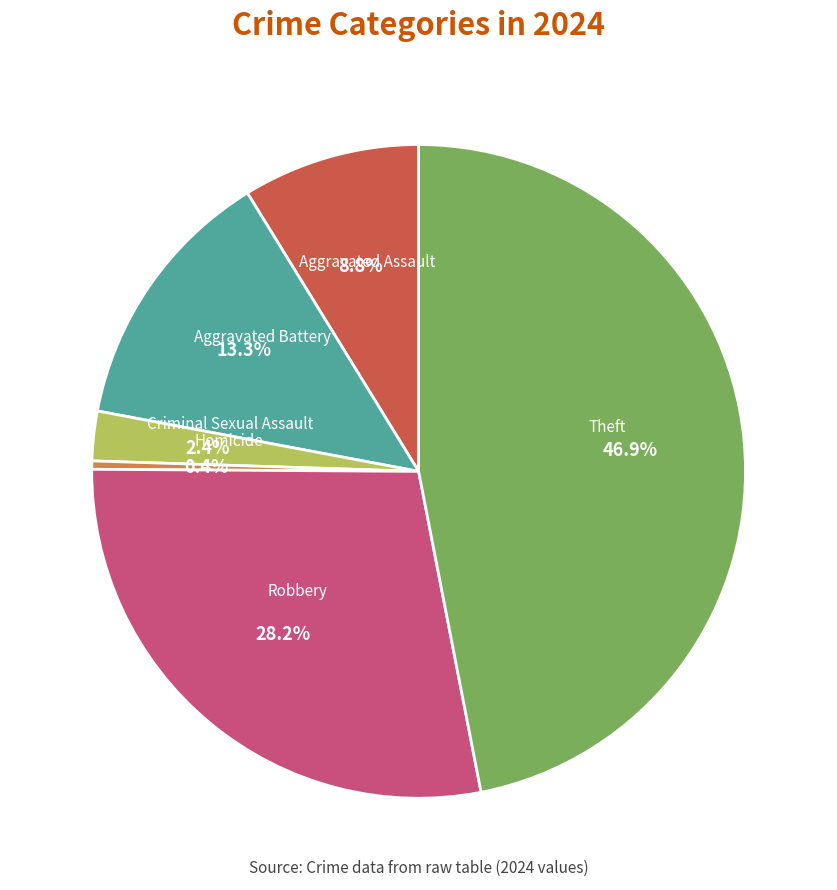

Does any single category account for the majority?

No